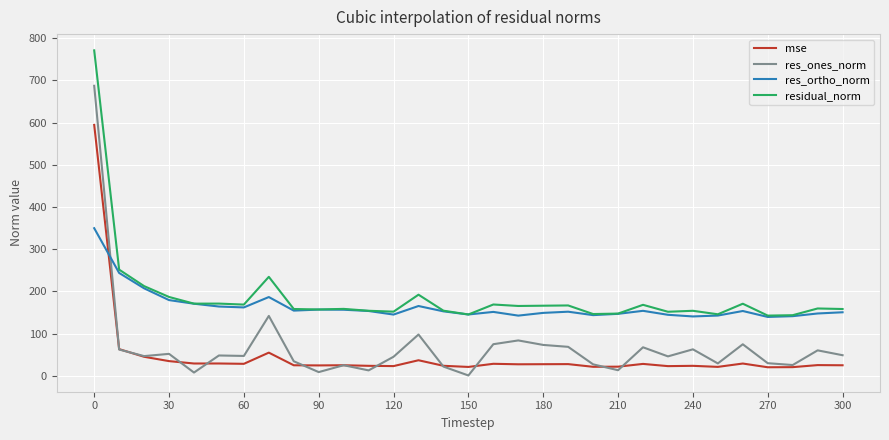

True or false: residual_norm and res_ones_norm cross at least once.

False